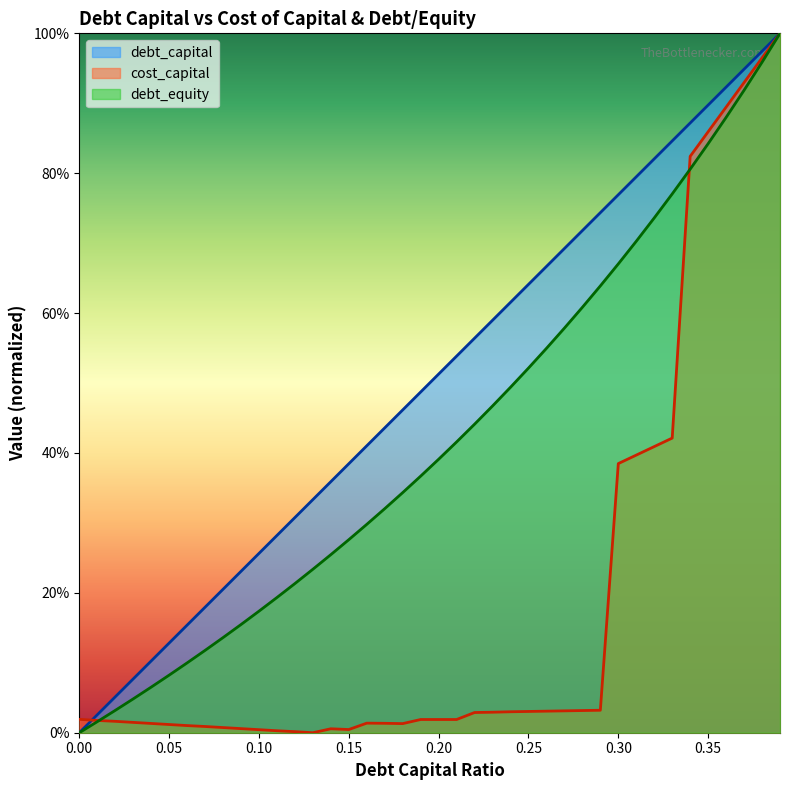

True or false: cost_capital has more than 0 interior local peaks.

True